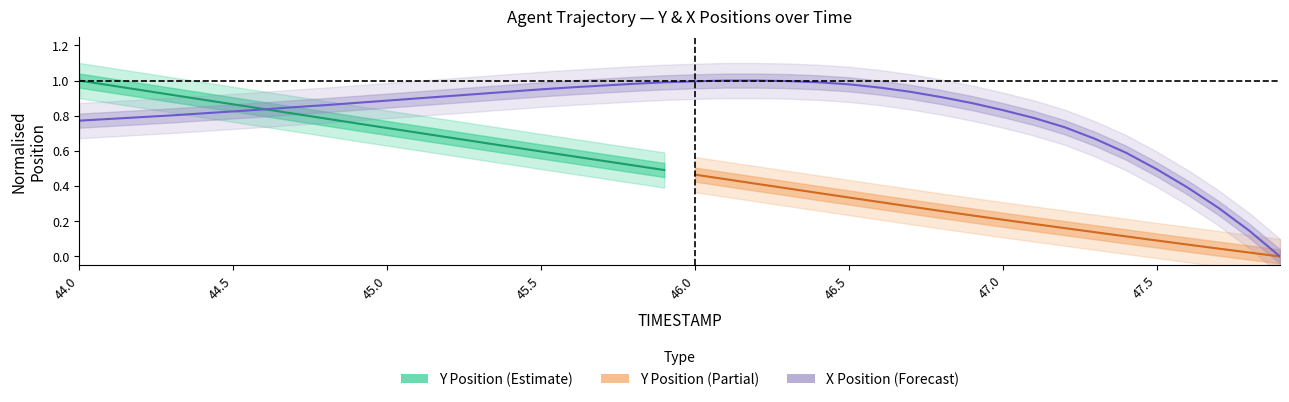

Is this an area chart (filled region under the line)?

No